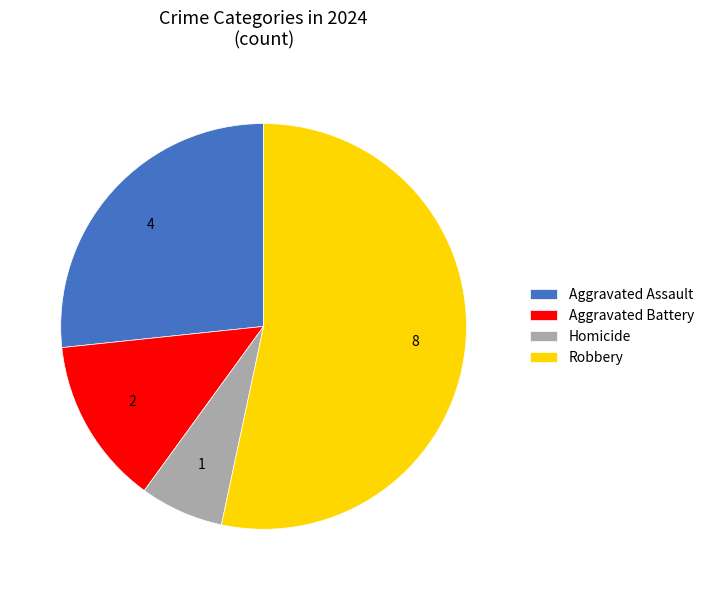

Count the number of slices in the pie.

4